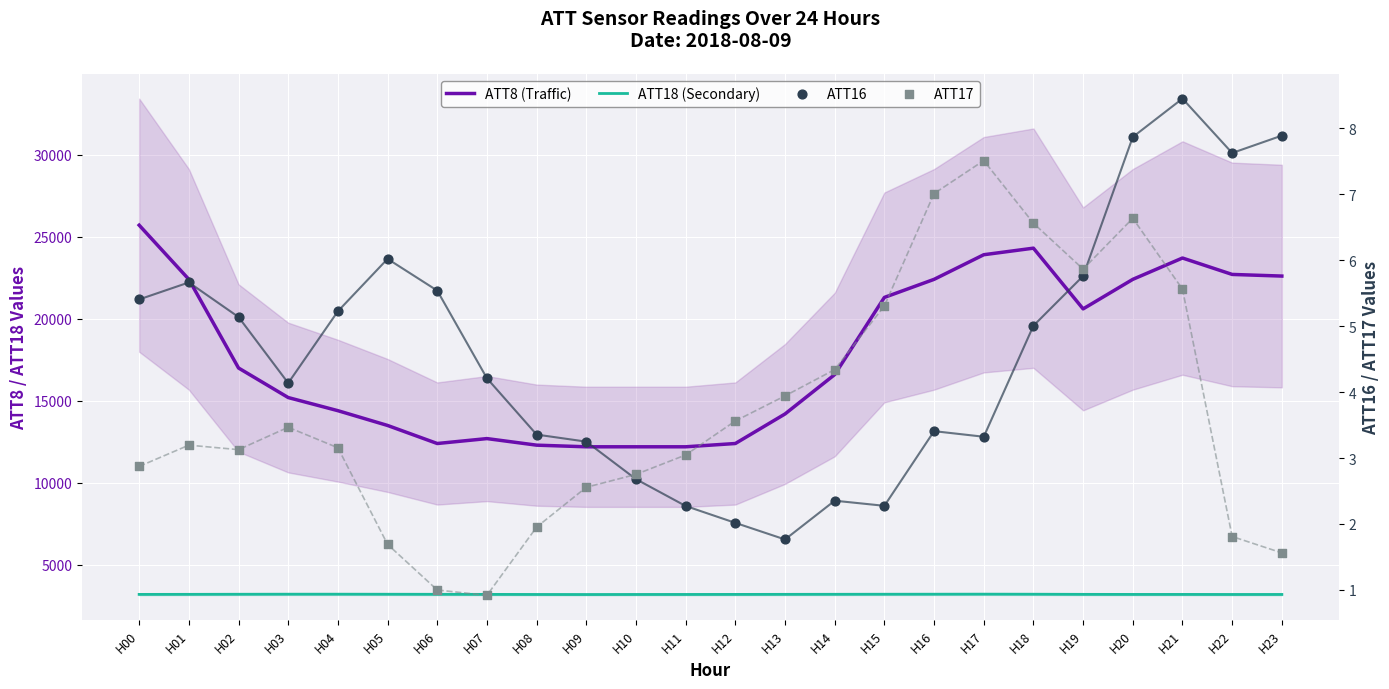

What are all the series names shown in the legend?

ATT8 (Traffic), ATT18 (Secondary), ATT16, ATT17